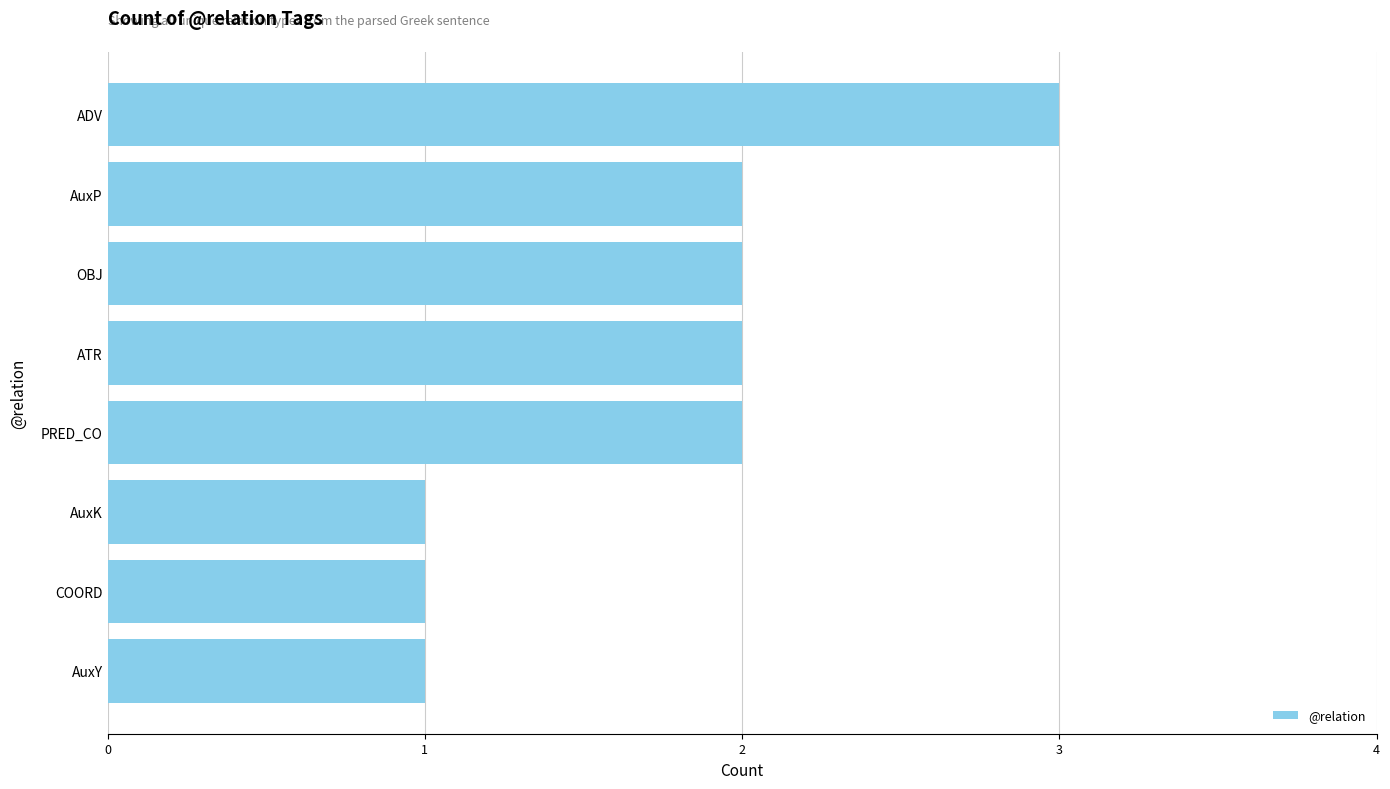

Reading bottom to top, what are all the values shown in this chart?

1	1	1	2	2	2	2	3